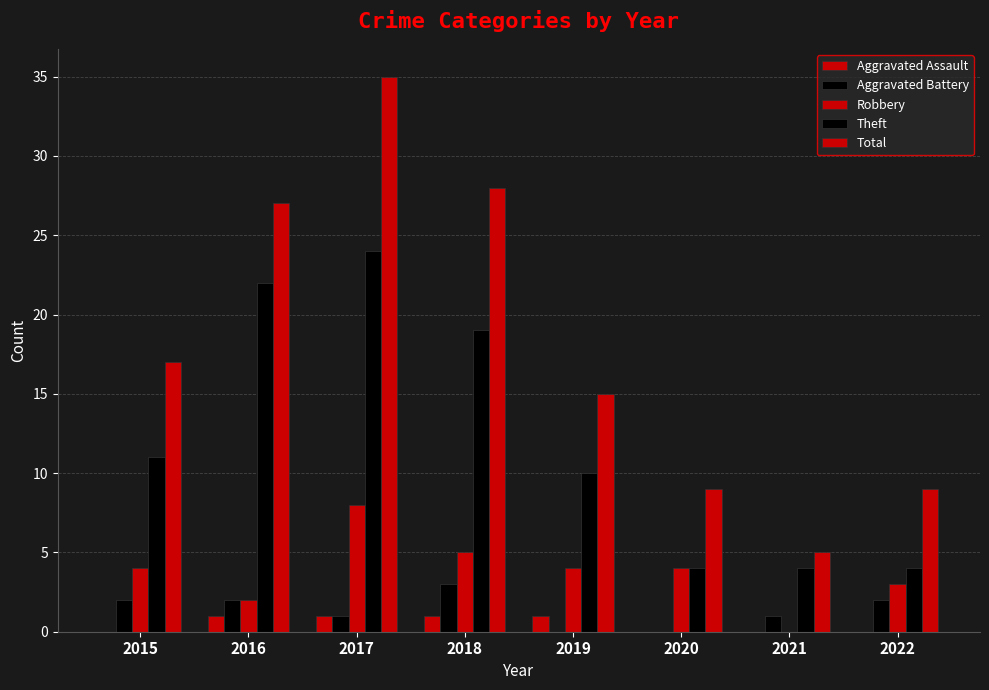

List the labels in order of Aggravated Assault value, largest first.

2016, 2017, 2018, 2019, 2015, 2020, 2021, 2022